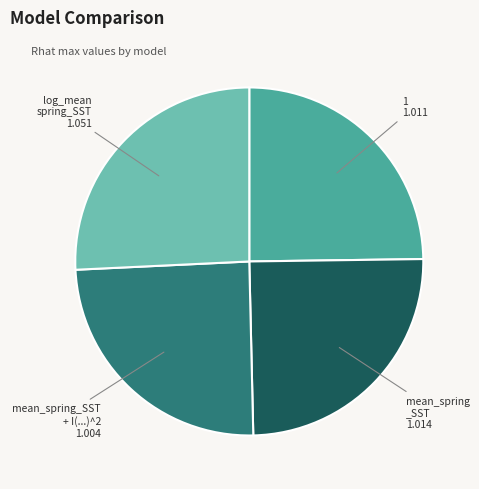

Is there any slice that represents more than half of the pie?

No